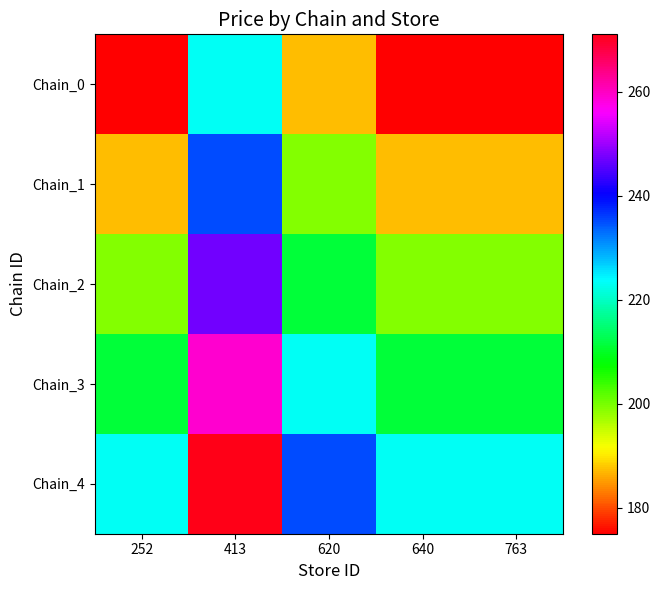

What is the total value across all series at 640?

995.0